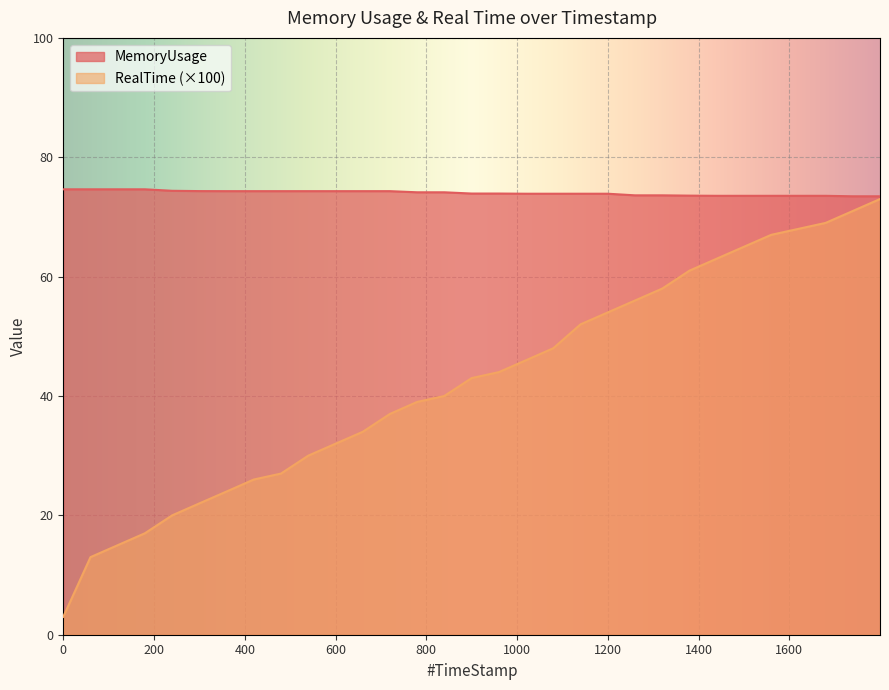

What are all the series names shown in the legend?

MemoryUsage, RealTime (×100)